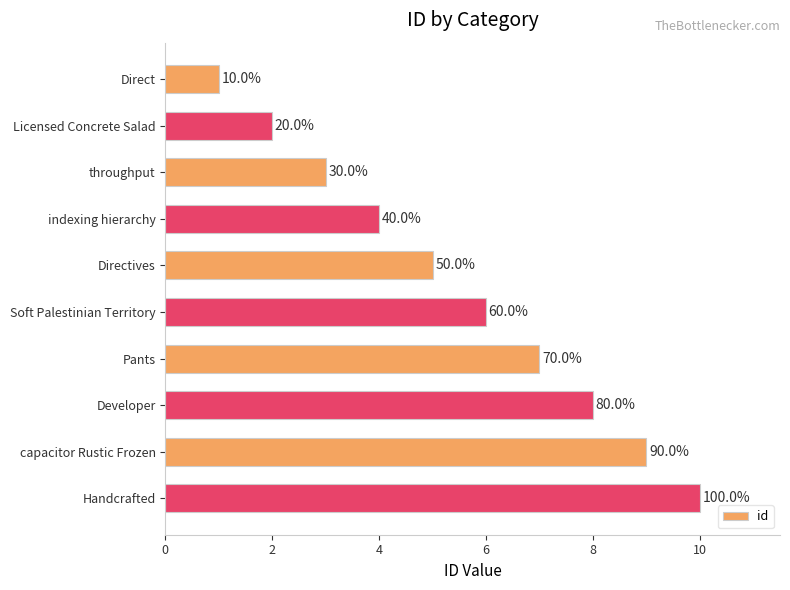

What is the greatest value displayed?

10